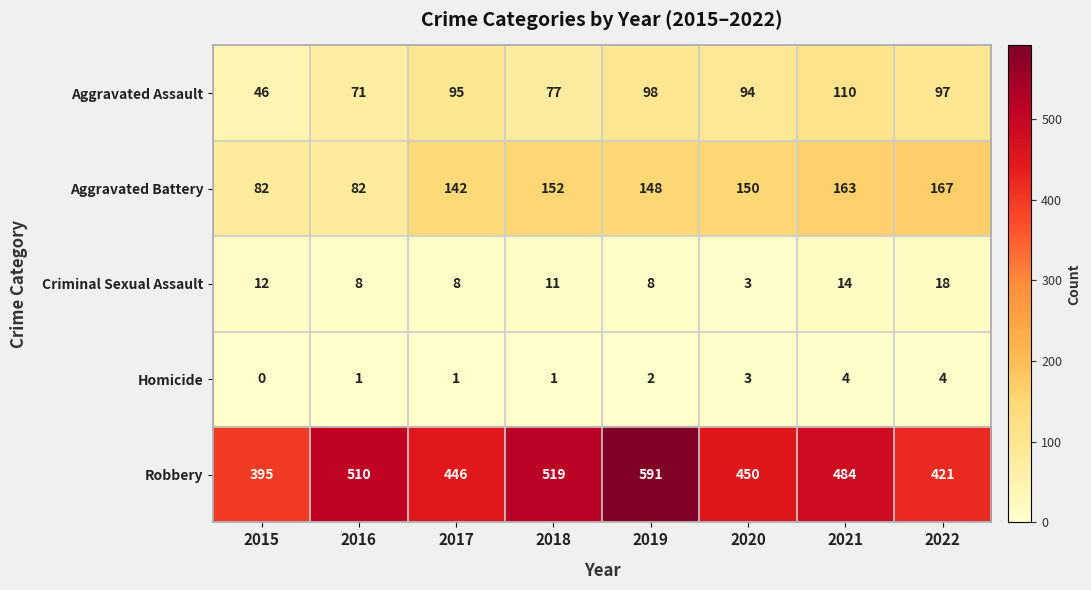

At which label does Robbery first exceed 484?

2016